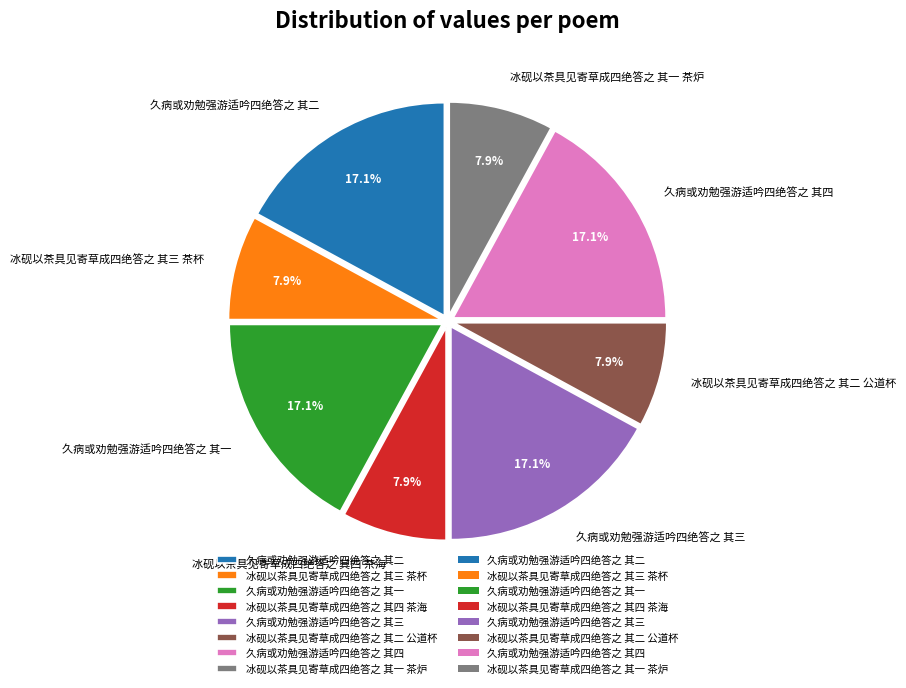

To the nearest percent, what is the combined percentage of 久病或劝勉强游适吟四绝答之 其四 and 冰砚以茶具见寄草成四绝答之 其三 茶杯?

25%